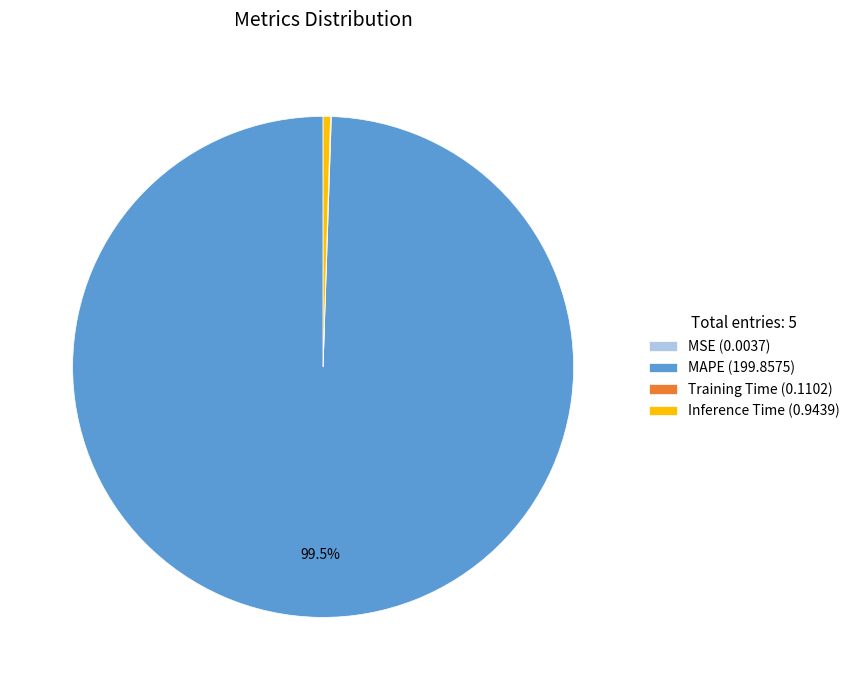

What is the majority slice?

MAPE (199.8575)